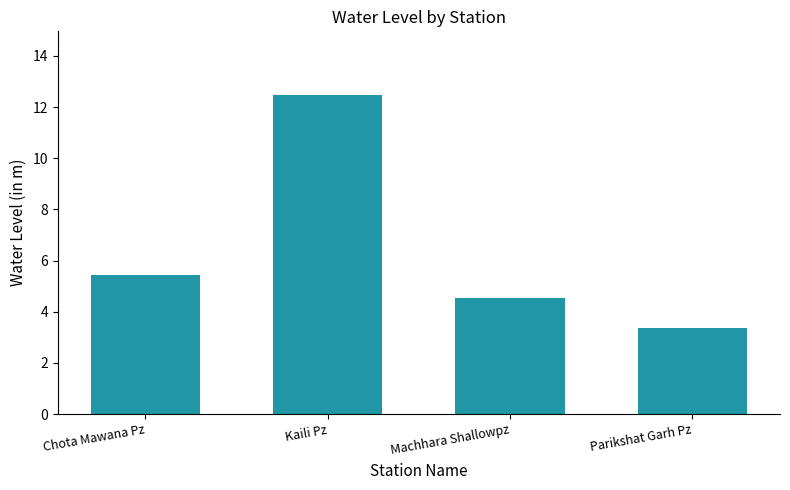

What is the value of the 2nd bar from the left?

12.5